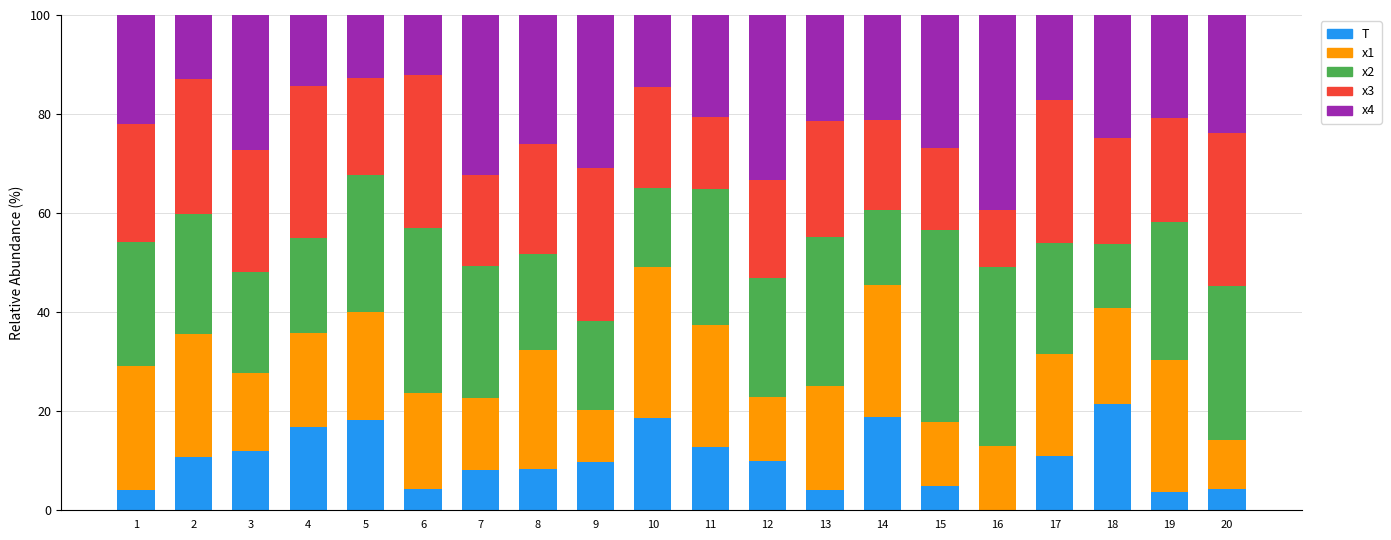

At which label does T reach its peak?

18